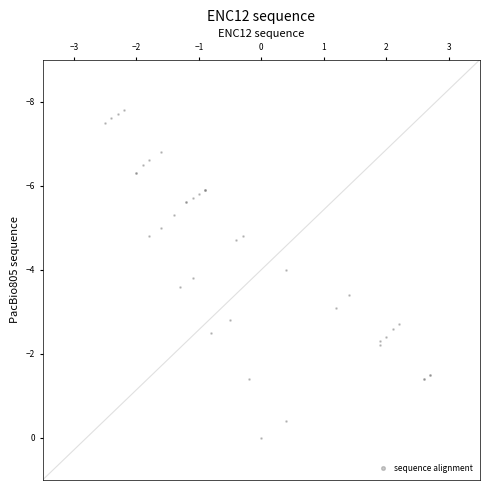

What Y value in the scatter plot is closest to -3?

-3.1